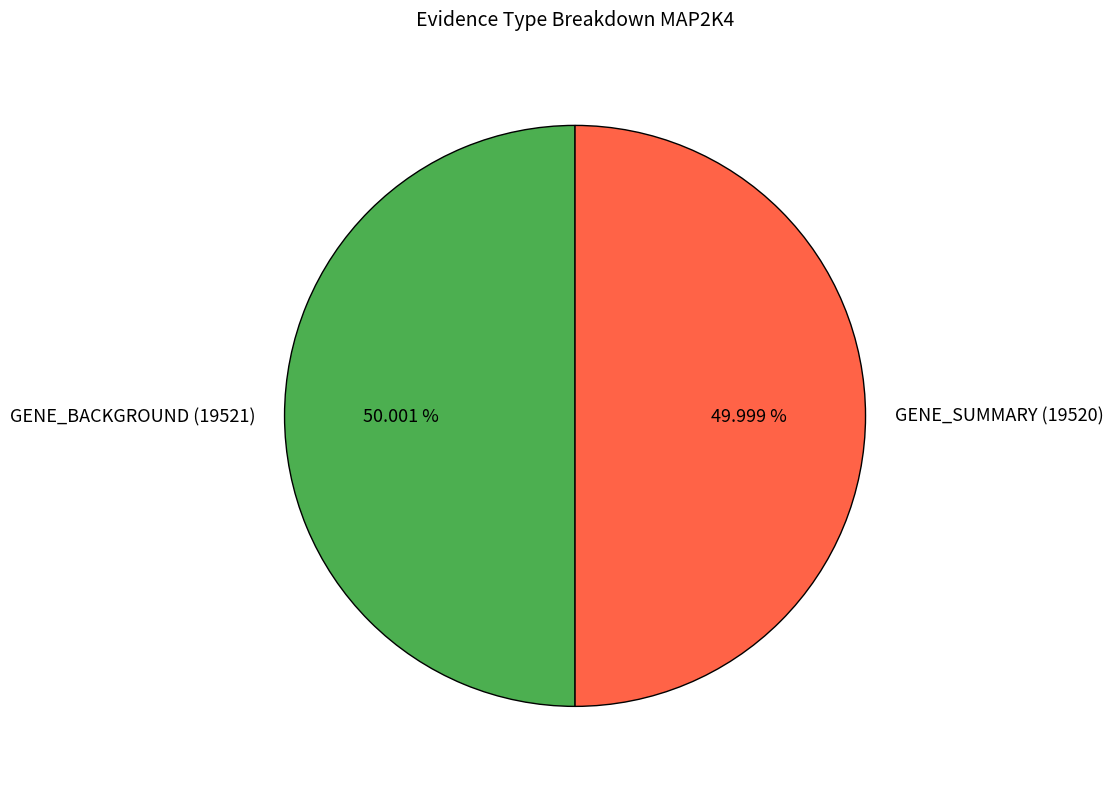

Approximately how many times larger is the value at GENE_SUMMARY (19520) compared to GENE_BACKGROUND (19521)?

1.0